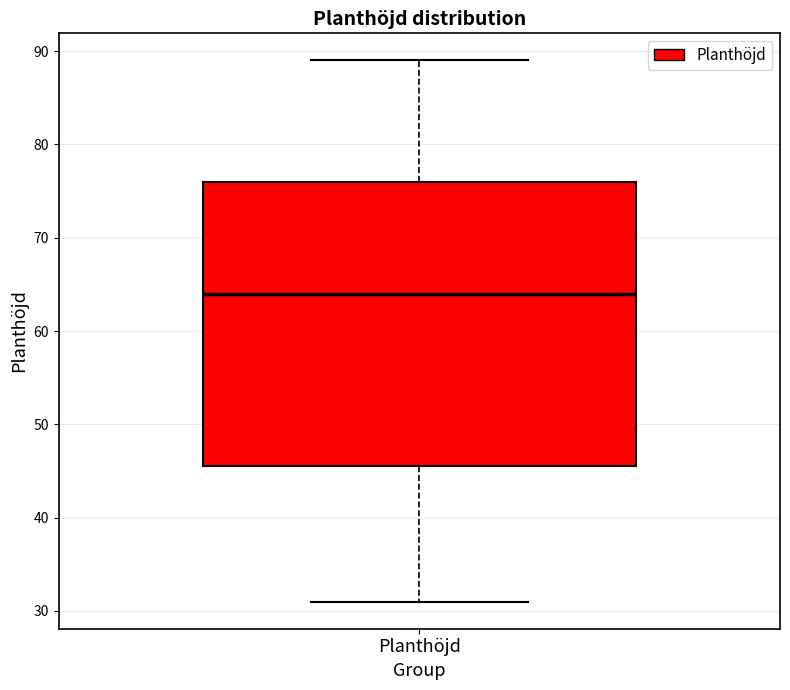

Transcribe this box plot: give where the median line is, the range the box spans, and where the two whiskers end, as read against the y-axis. The values are not printed on the chart, so give them approximately, as read against the axis.

median 64, box 46 to 76, whiskers 31 to 89